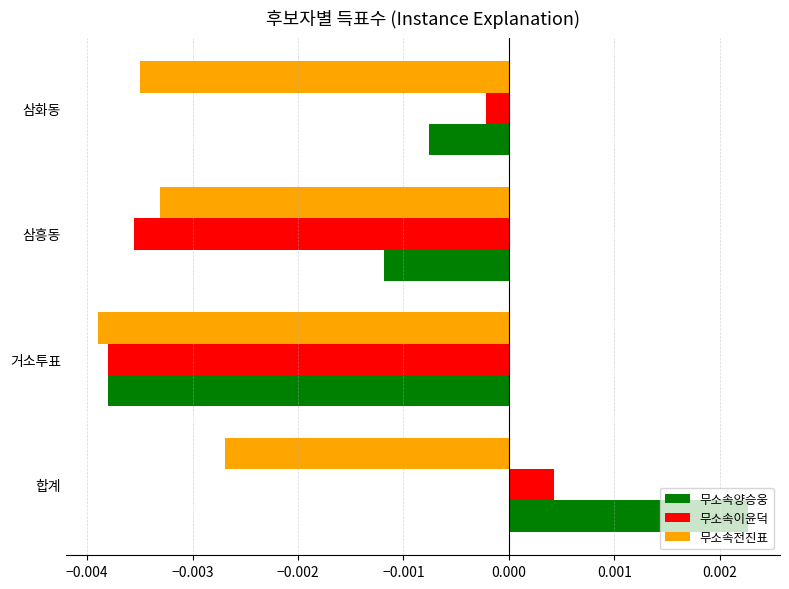

What are all the series names shown in the legend?

무소속양승웅, 무소속이윤덕, 무소속전진표